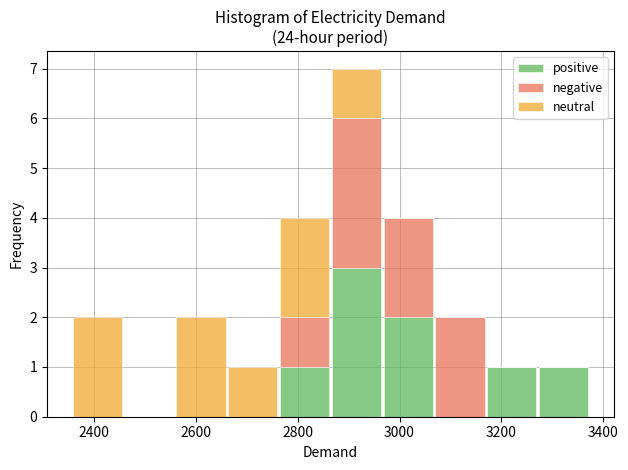

Which range on the x-axis has the tallest stacked bar (by total height)?

2860 to 2960